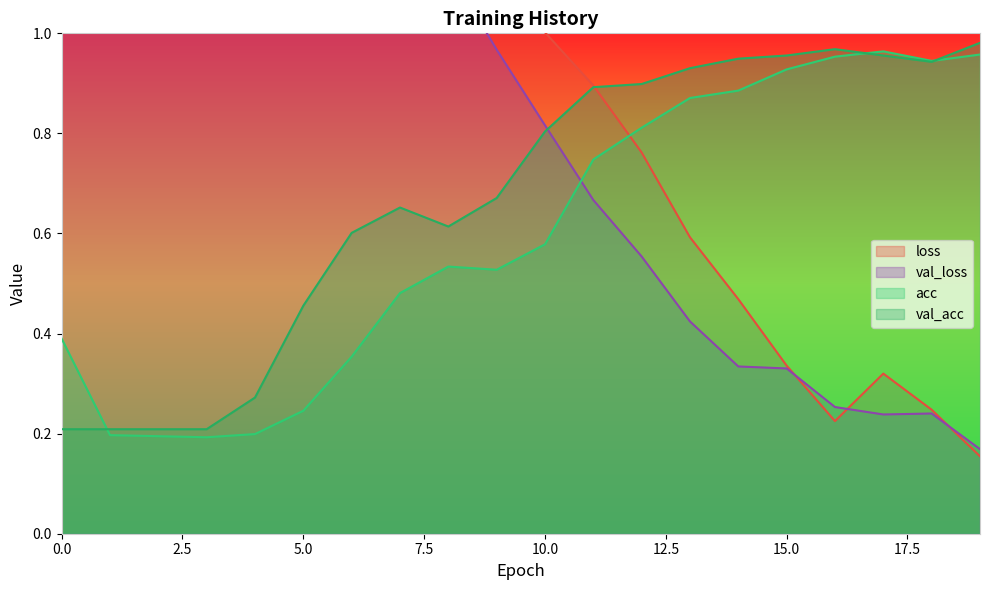

Where is the first local minimum for acc?

3